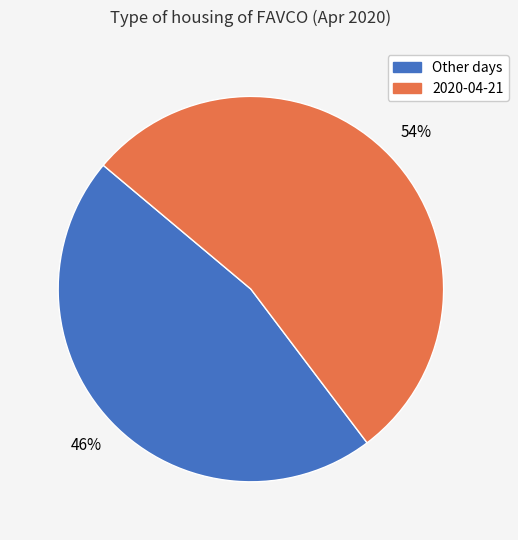

To the nearest percent, what is the average slice percentage?

50%